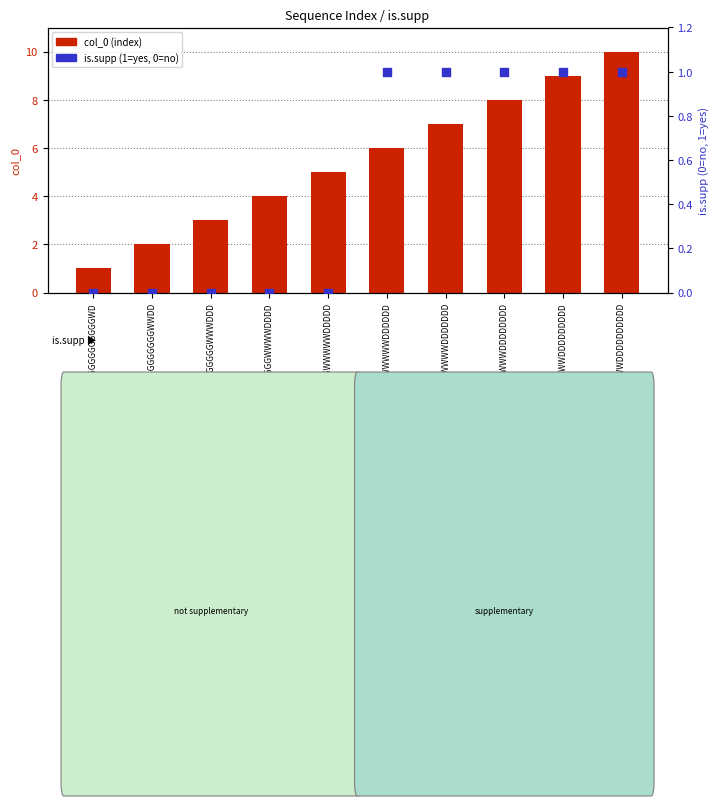

Which series contains the highest Y value?

col_0 (index)